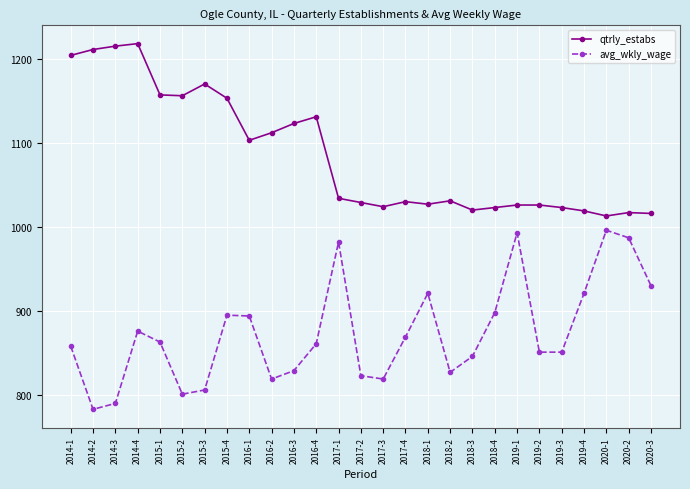

Rank the series by their maximum value, from highest to lowest.

qtrly_estabs, avg_wkly_wage